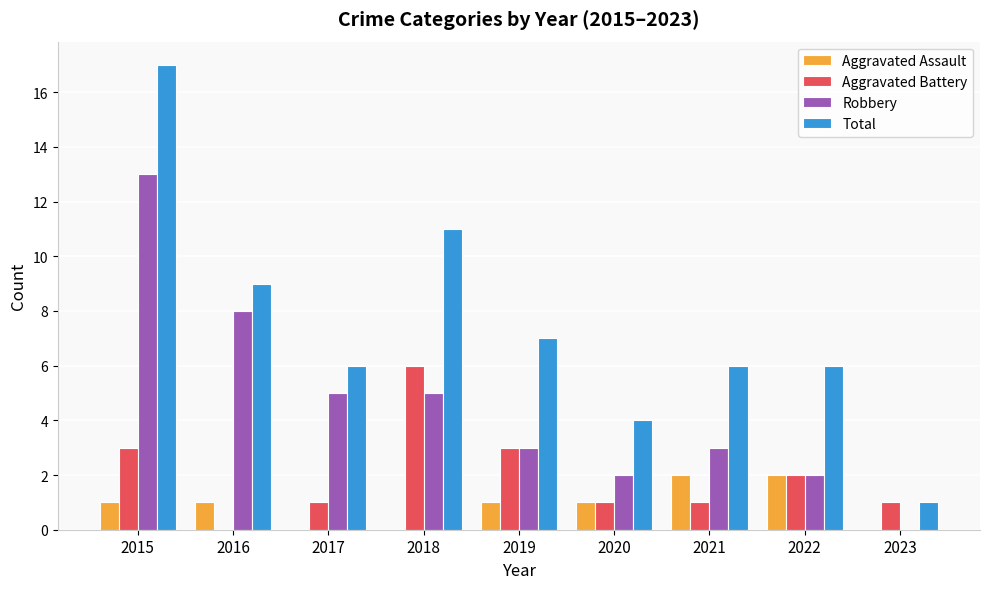

What are all the series names shown in the legend?

Aggravated Assault, Aggravated Battery, Robbery, Total